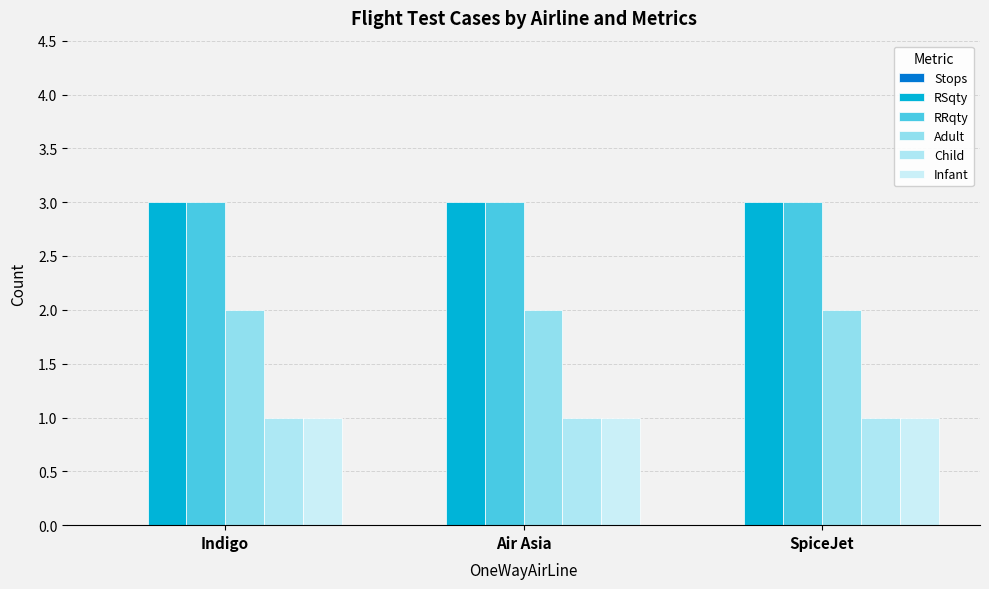

How many groups of bars are there?

3